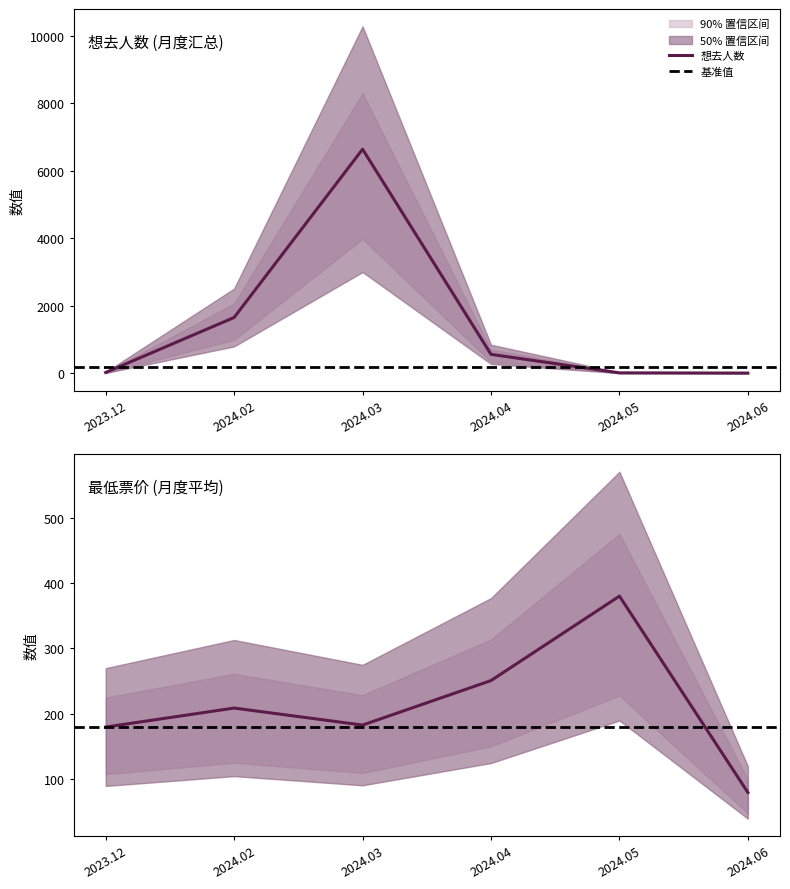

Between which two adjacent categories do 最低票价 and 想去人数 first intersect?

2023.12 and 2024.02